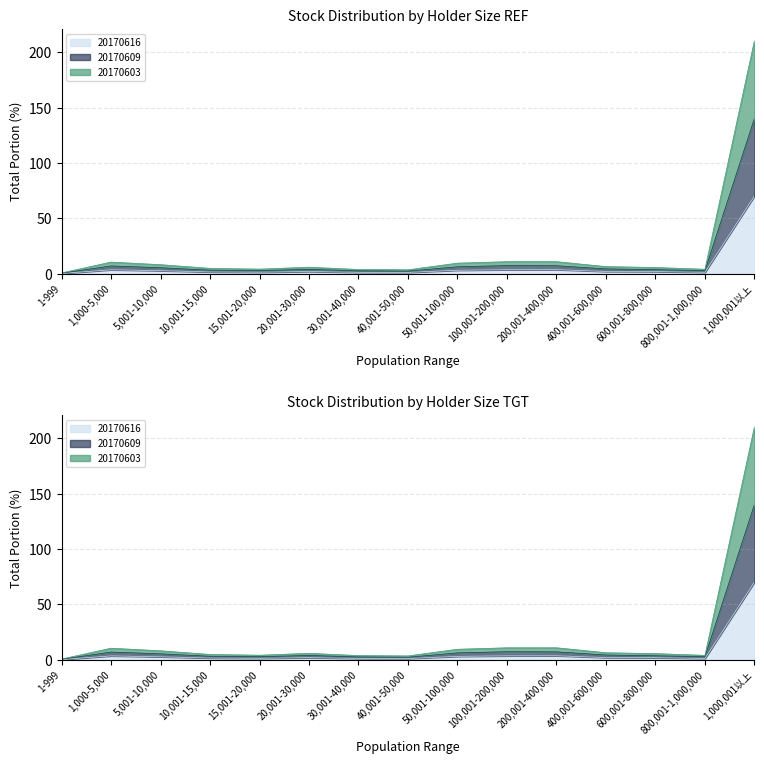

Is the value of 20170616 at 100,001-200,000 greater than the value of 20170603 at 1-999?

Yes